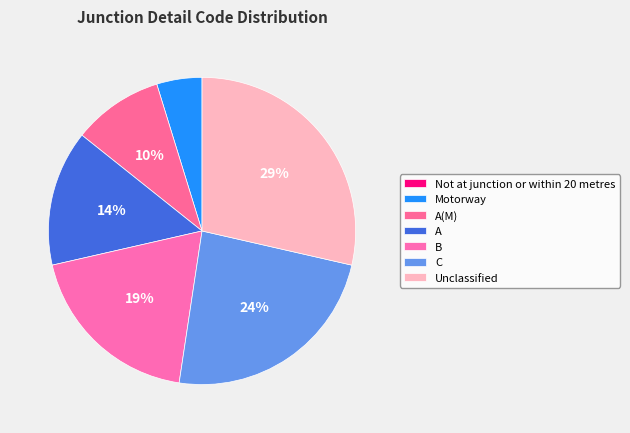

Which has a higher value, Unclassified or Motorway?

Unclassified